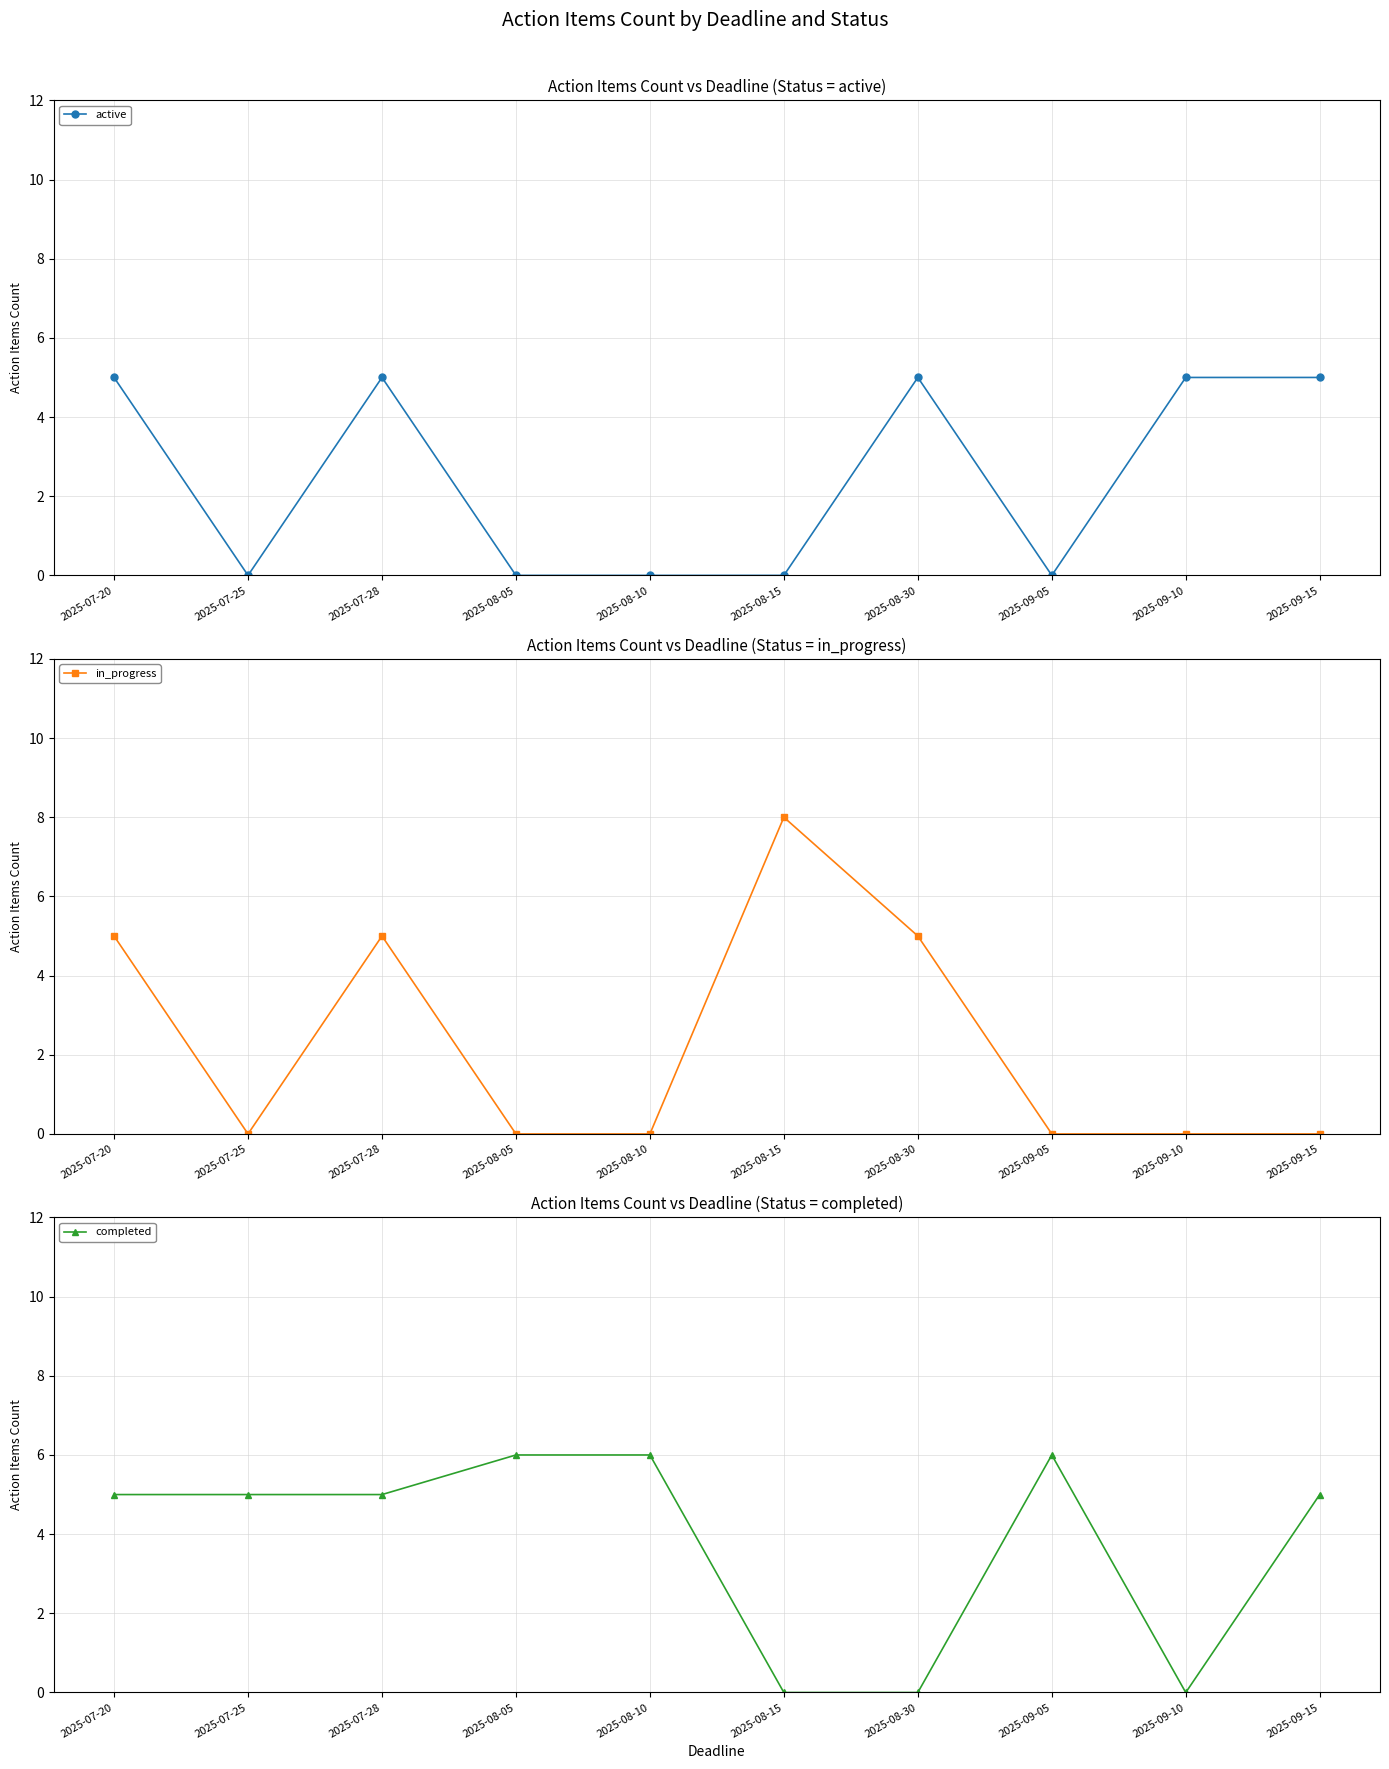

How many interior local valleys does the in_progress series have?

1